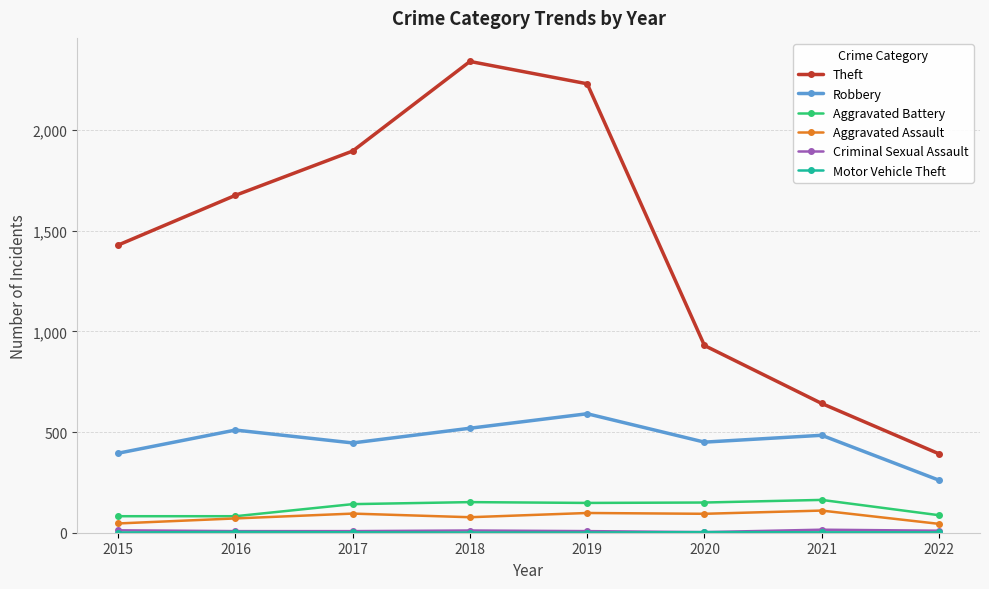

True or false: Theft and Robbery cross at least once.

False